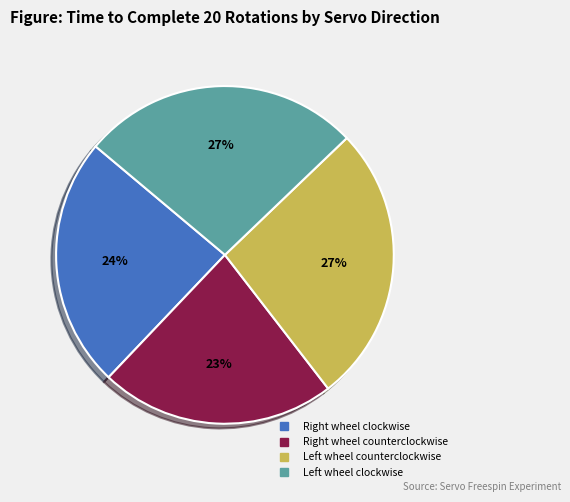

Count the number of slices in the pie.

4